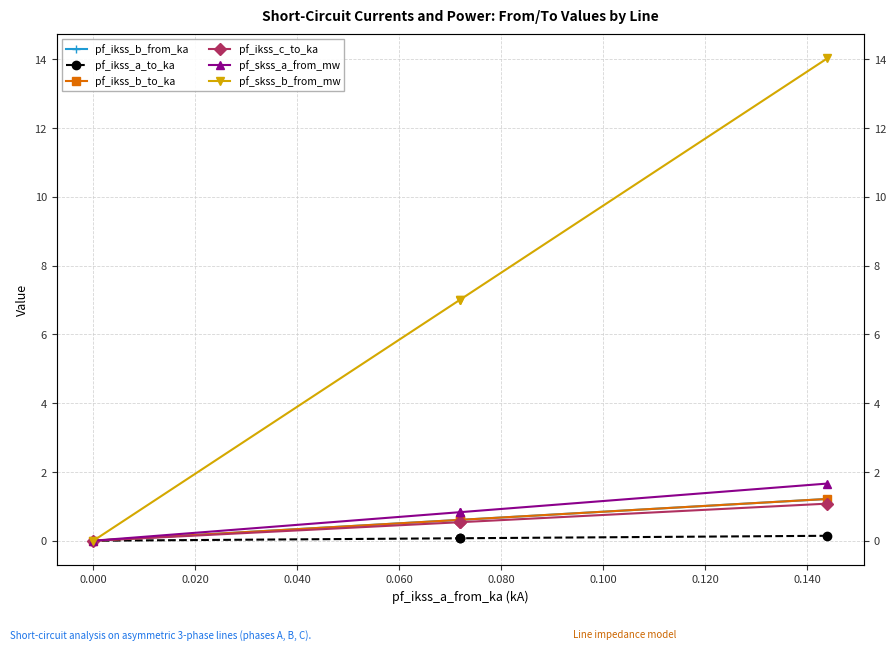

List the series in order of their peak value, lowest first.

pf_ikss_a_to_ka, pf_ikss_c_to_ka, pf_ikss_b_from_ka, pf_ikss_b_to_ka, pf_skss_a_from_mw, pf_skss_b_from_mw